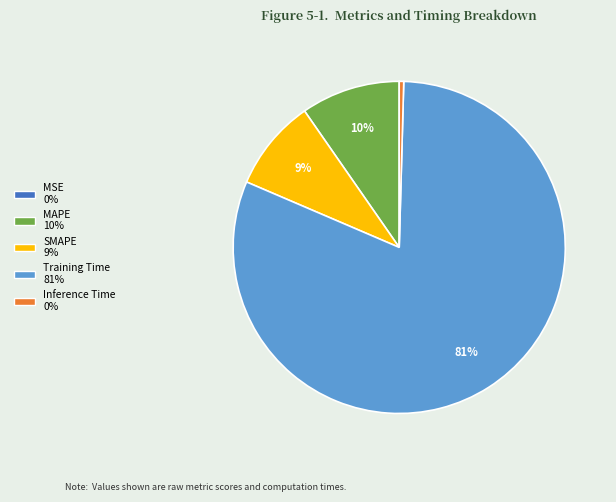

Which category has the biggest portion of the pie?

Training Time